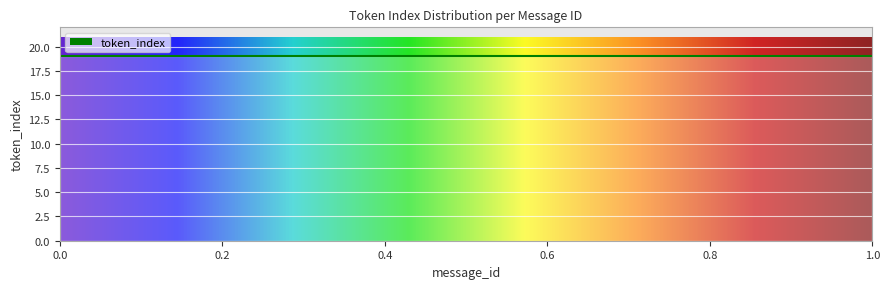

How many lines are shown in the chart?

1